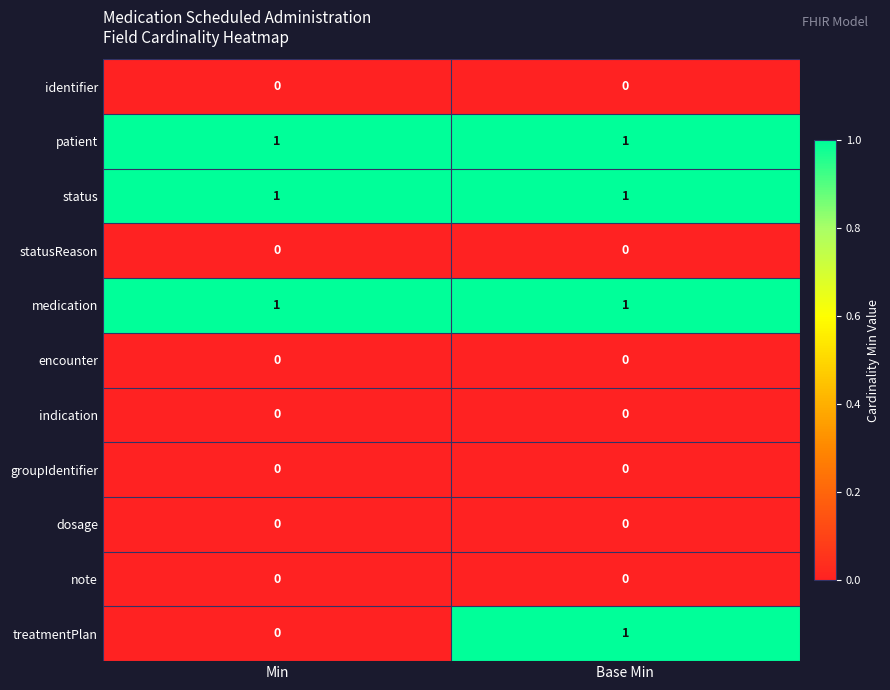

The value of statusReason at Min is 0. True or false?

True